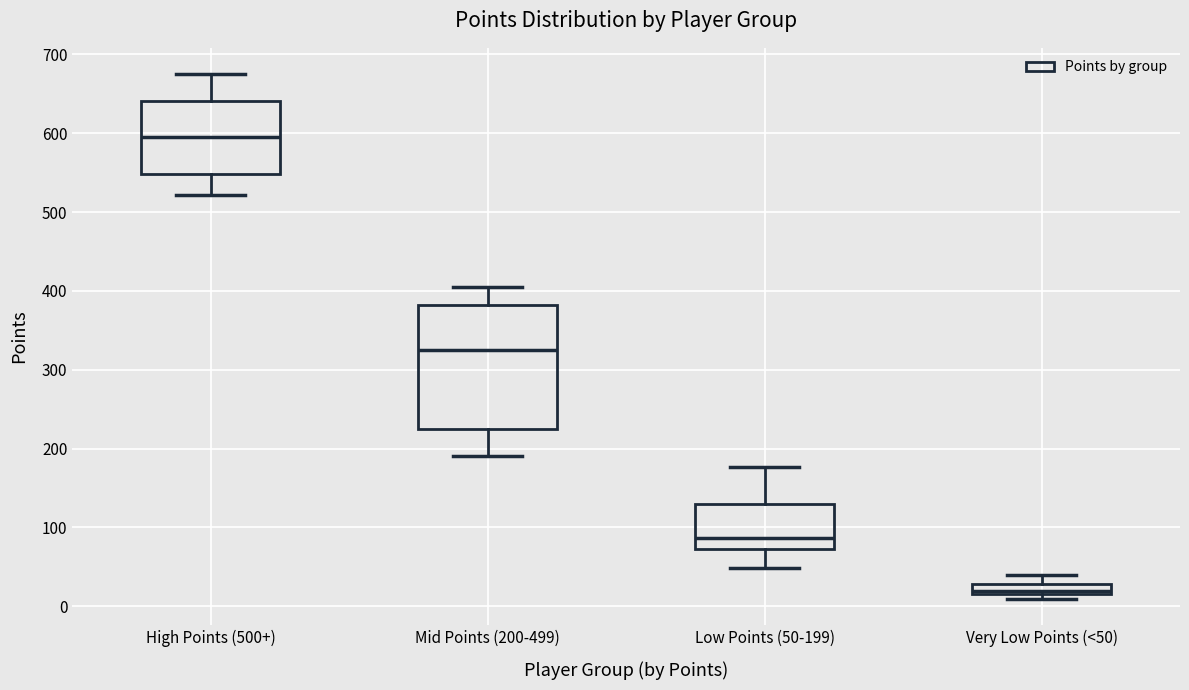

Which box's median line is the highest?

High Points (500+)